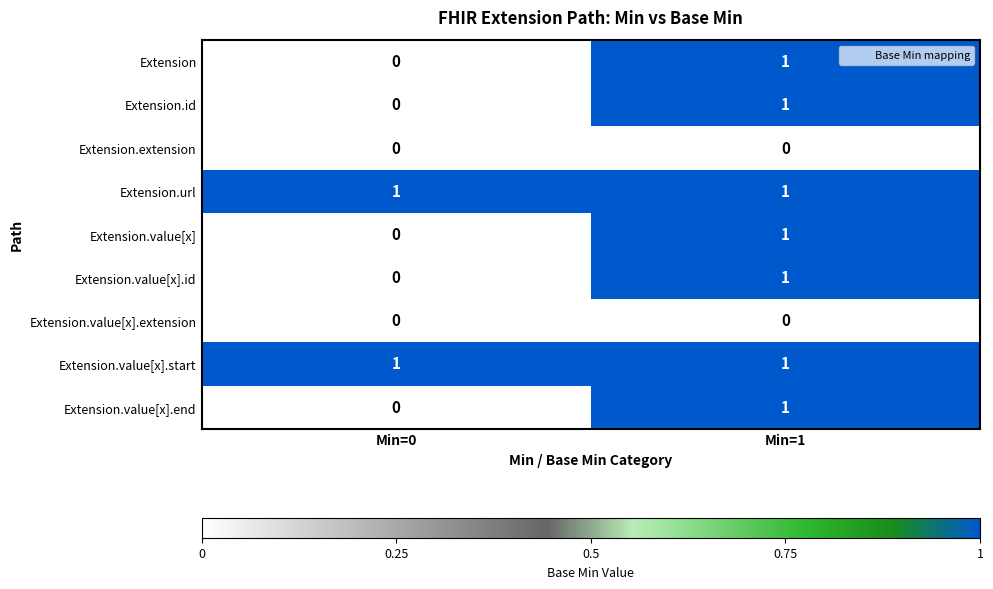

The Extension.id series shows 1 at Min=1. True or false?

True